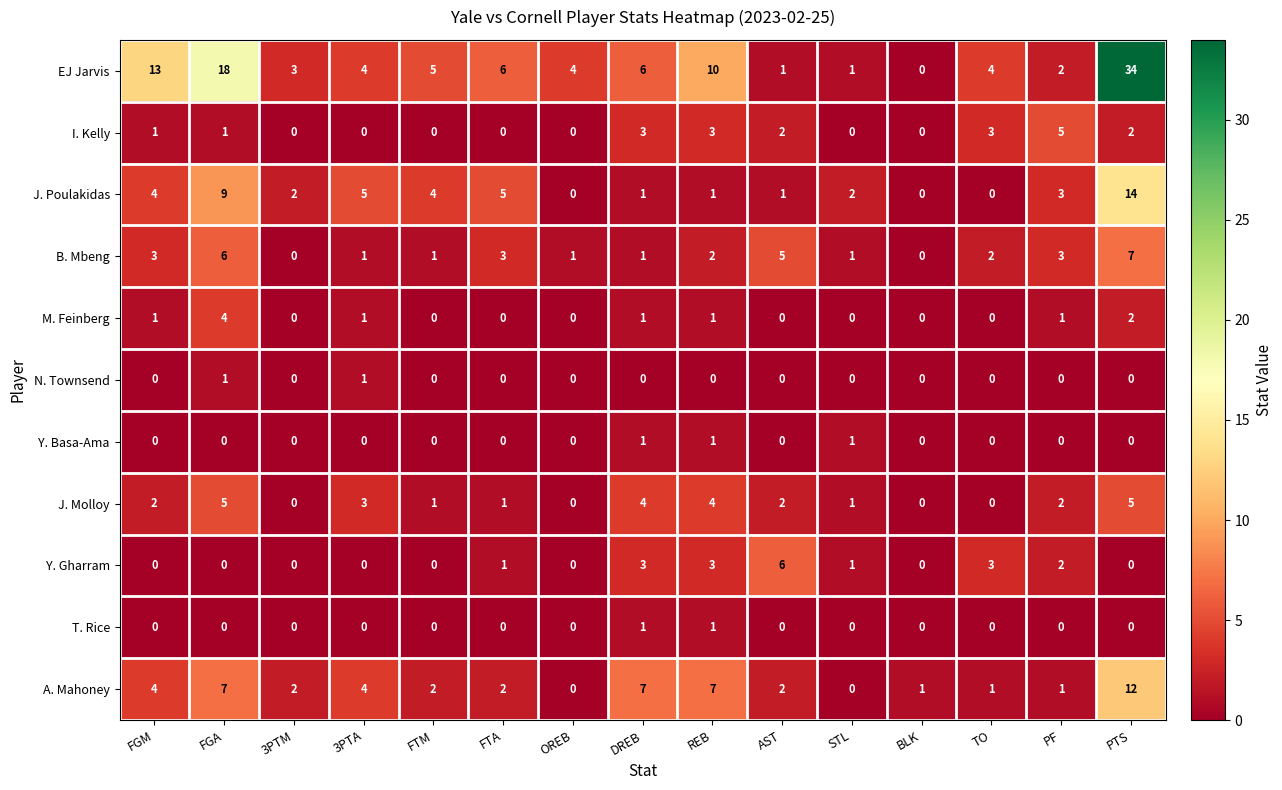

Is it true that B. Mbeng equals 3 at FTA?

True